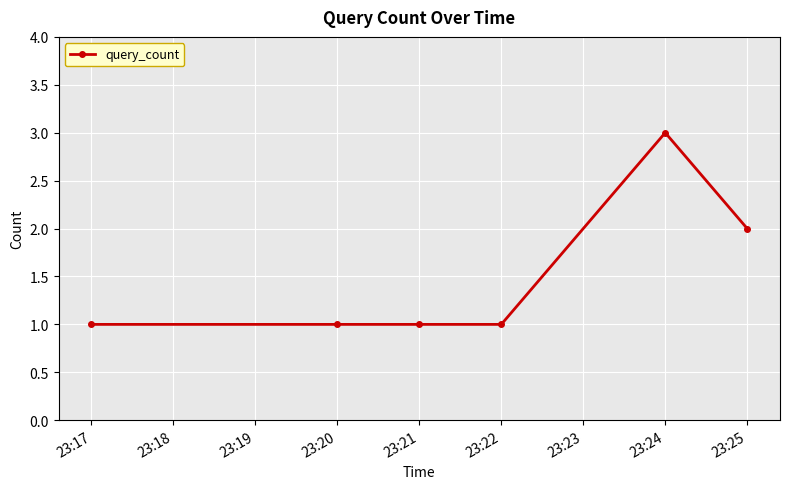

Count the values in the range 1 to 2.

5